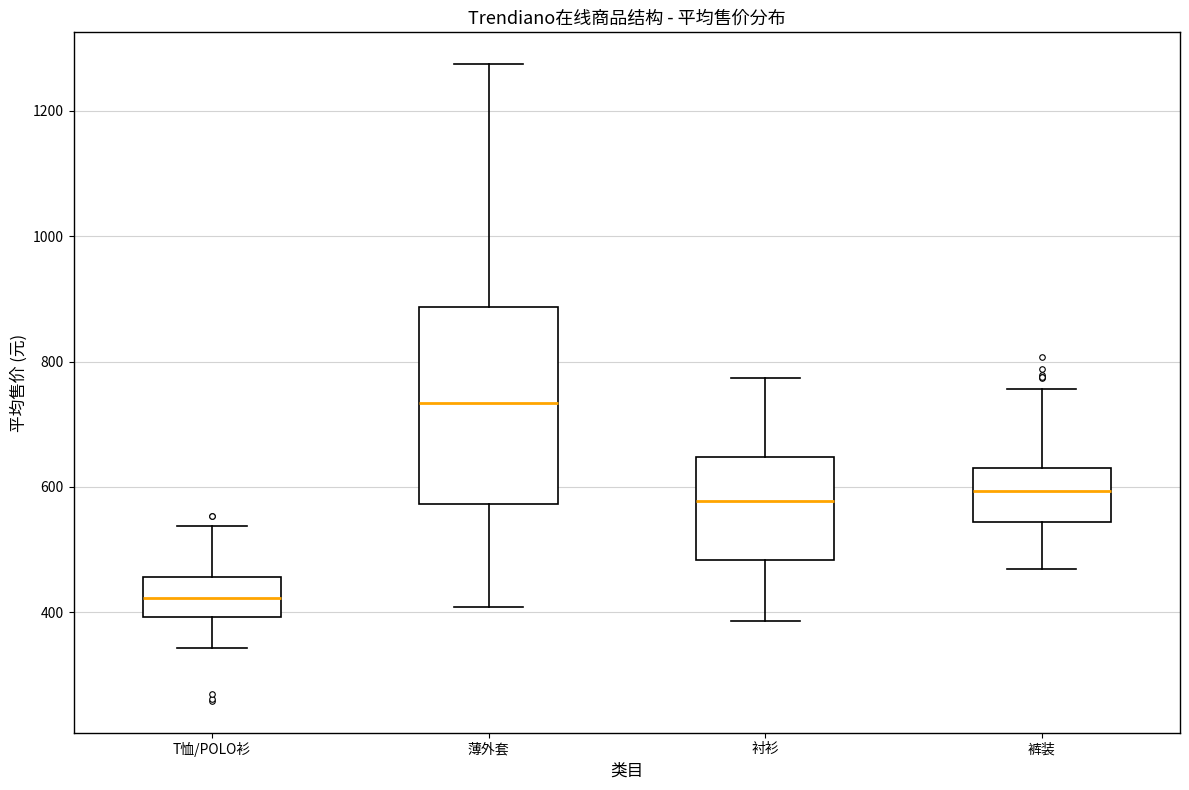

Reading left to right, read every box against the y-axis: the position of its median line, the range the box covers, and the ends of its whiskers. The values are not printed on the chart, so give them approximately, as read against the axis.

T恤/POLO衫: median 420, box 400 to 460, whiskers 340 to 540
薄外套: median 740, box 580 to 880, whiskers 400 to 1280
衬衫: median 580, box 480 to 640, whiskers 380 to 780
裤装: median 600, box 540 to 640, whiskers 460 to 760